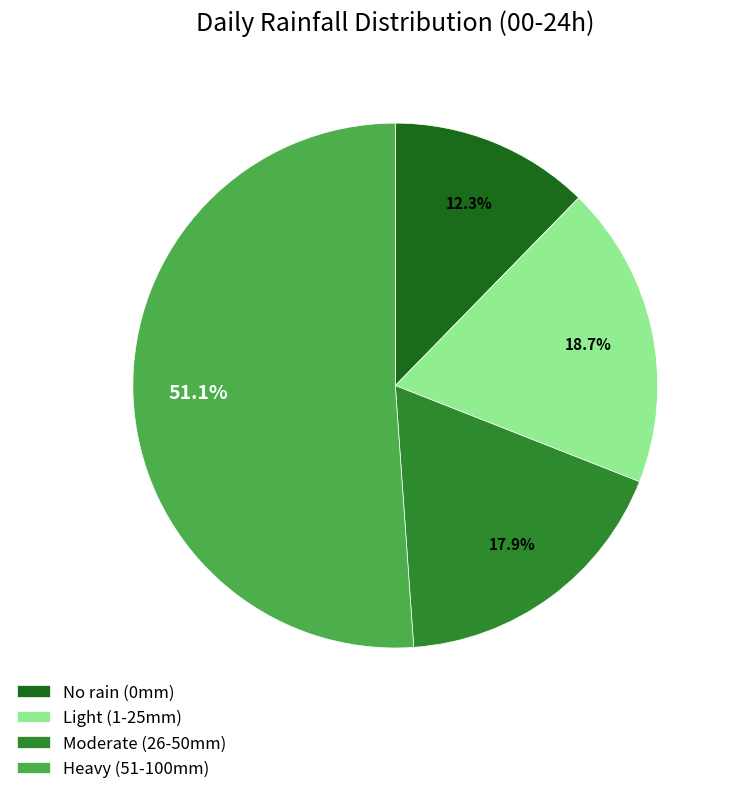

Combined, do No rain (0mm) and Light (1-25mm) account for over 50%?

No